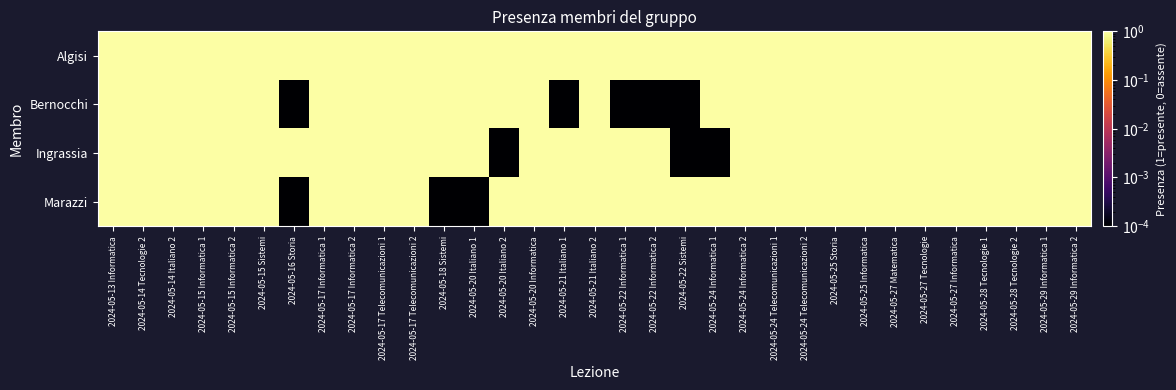

Which series has the largest range (max minus min)?

Bernocchi